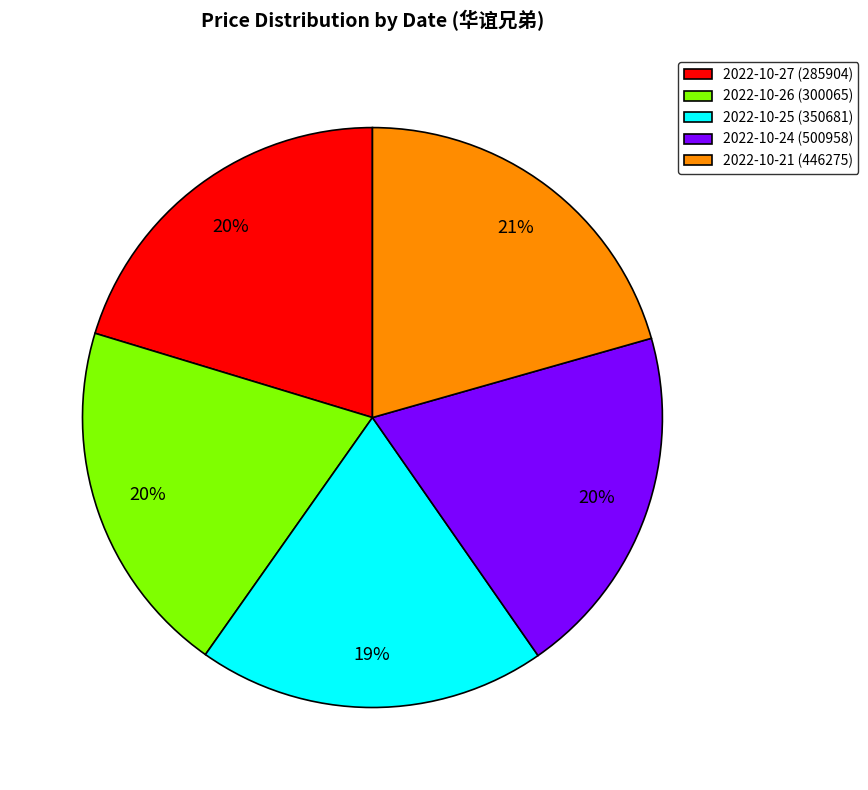

The 2022-10-27 (285904) slice represents 26% of the pie. True or false?

False